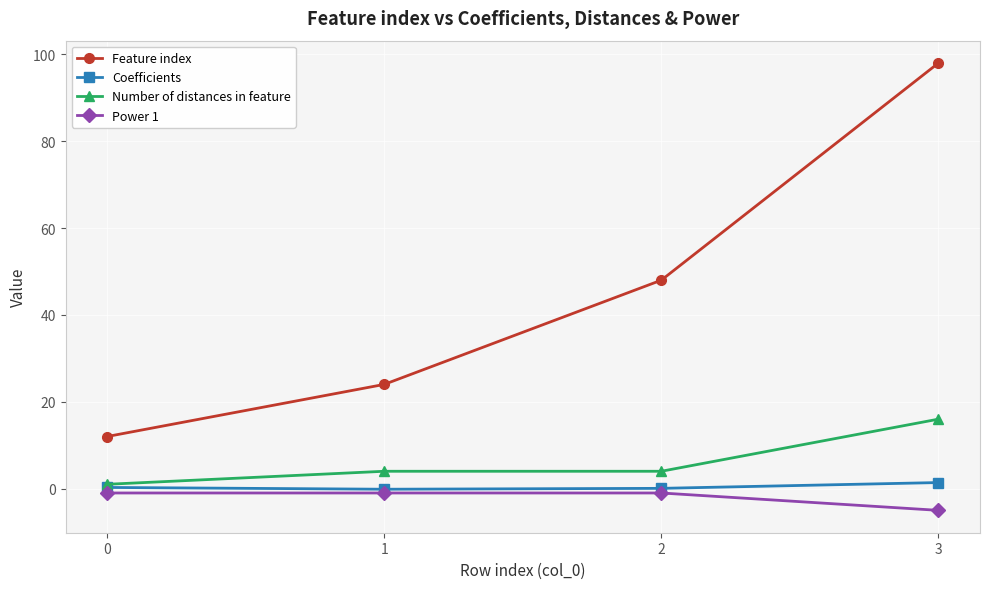

Is the value of Power 1 at 2 greater than the value of Number of distances in feature at 2?

No